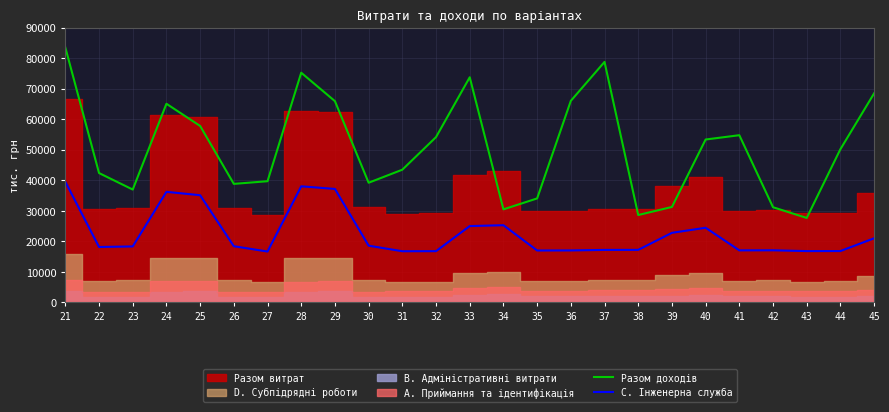

What is the approximate value of C. Інженерна служба at 31, to the nearest 10?

16760